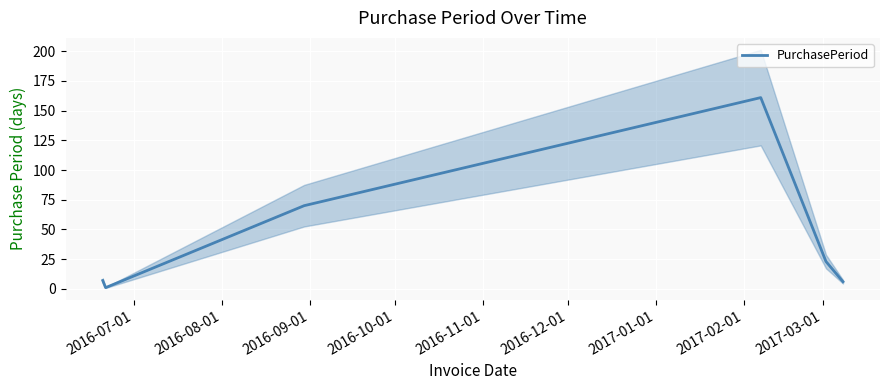

True or false: the data has more than 0 interior local peaks.

True